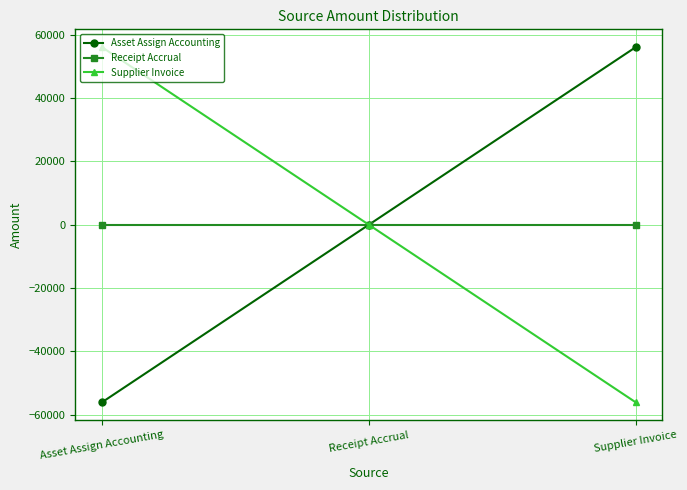

What is the value of the Asset Assign Accounting point at the 3rd from the left?

56138.7